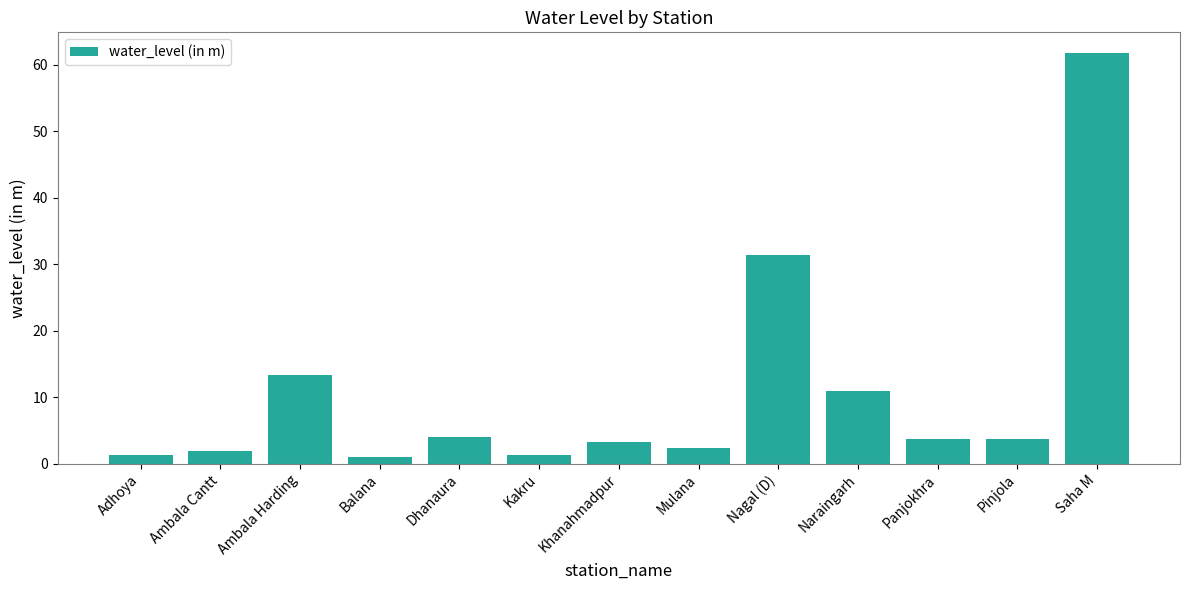

What position from the right is Nagal (D)?

5